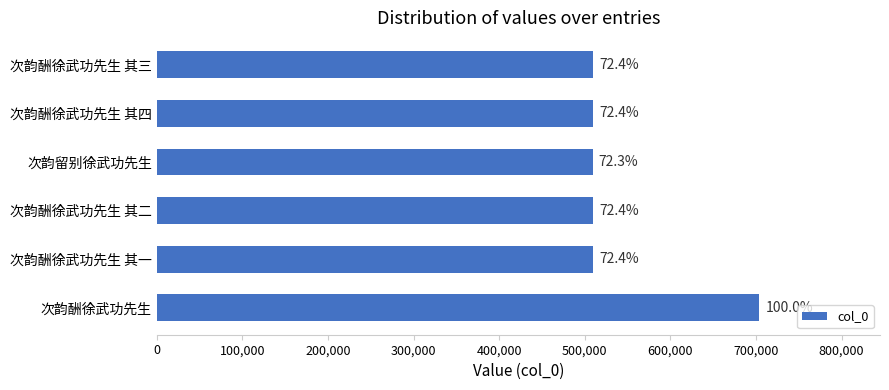

How many bars are there in total?

6